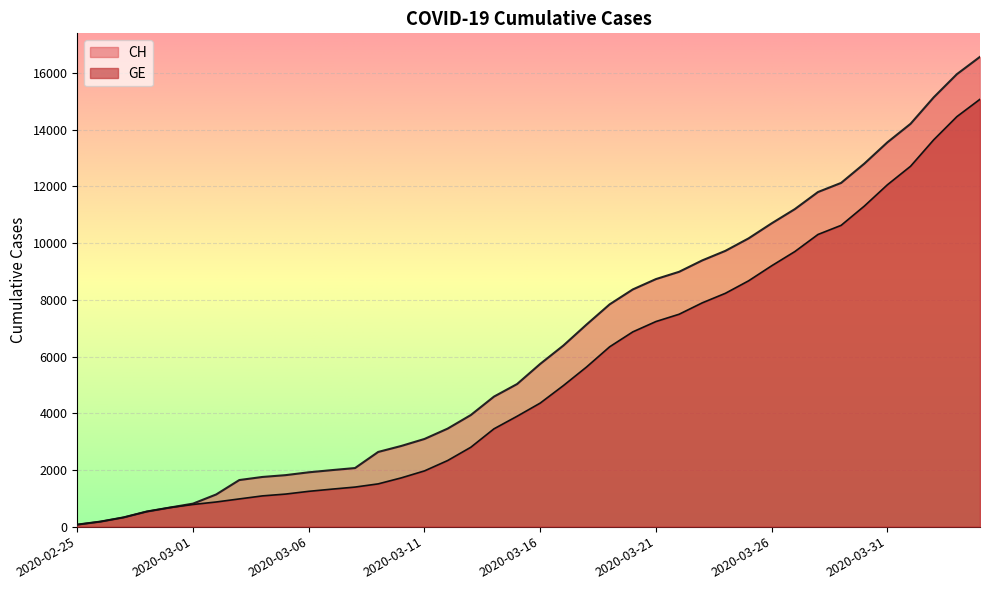

Is it true that GE equals 10629 at 2020-03-29?

True